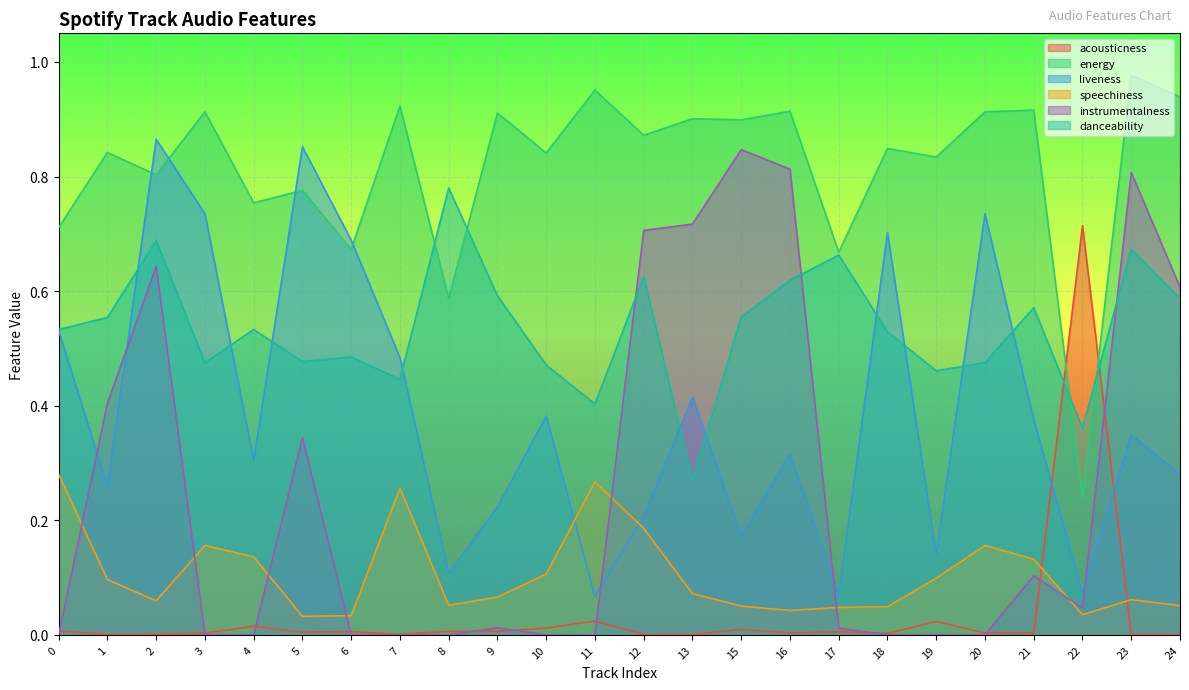

At 12, list the series in order from smallest to largest.

acousticness, speechiness, liveness, danceability, instrumentalness, energy